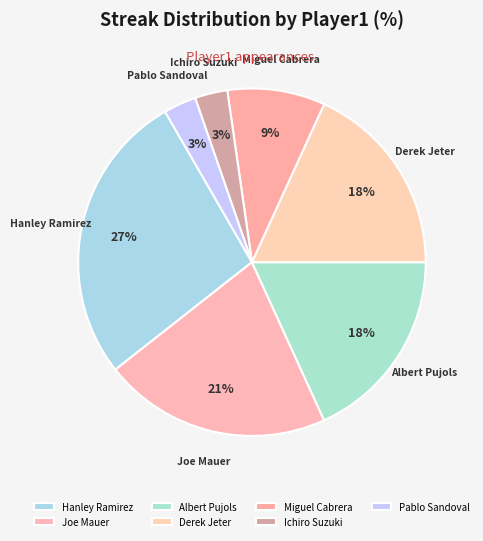

What is the largest slice in the pie chart?

Hanley Ramirez